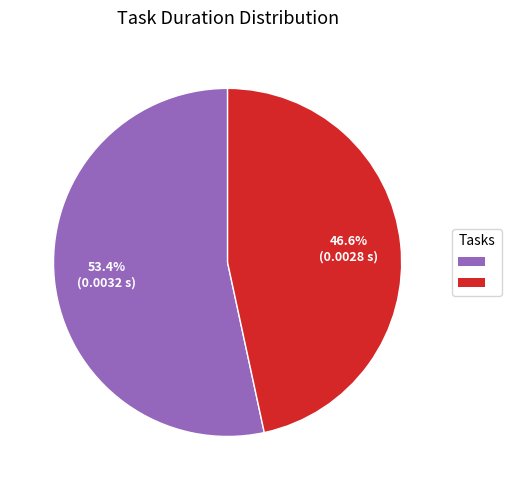

How many segments does this pie chart have?

2